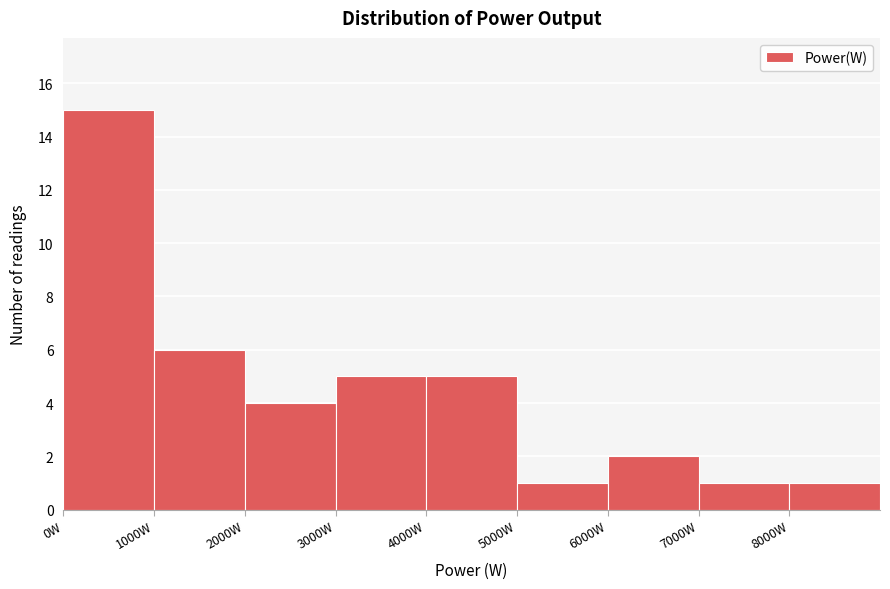

Over which range of the x-axis is the bar tallest?

0 to 1000